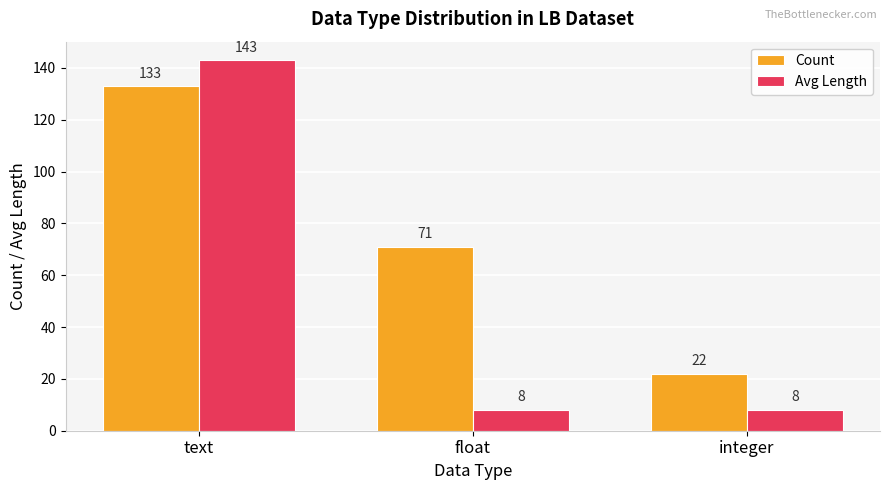

What is the greatest value displayed?

143